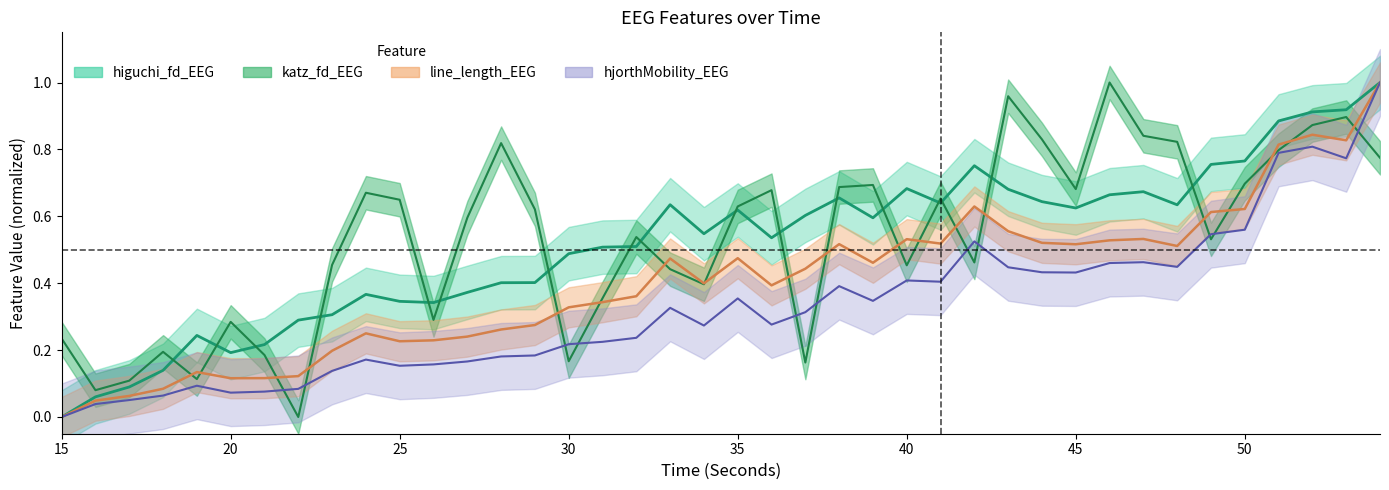

Which has a higher value, 21 or 53?

53